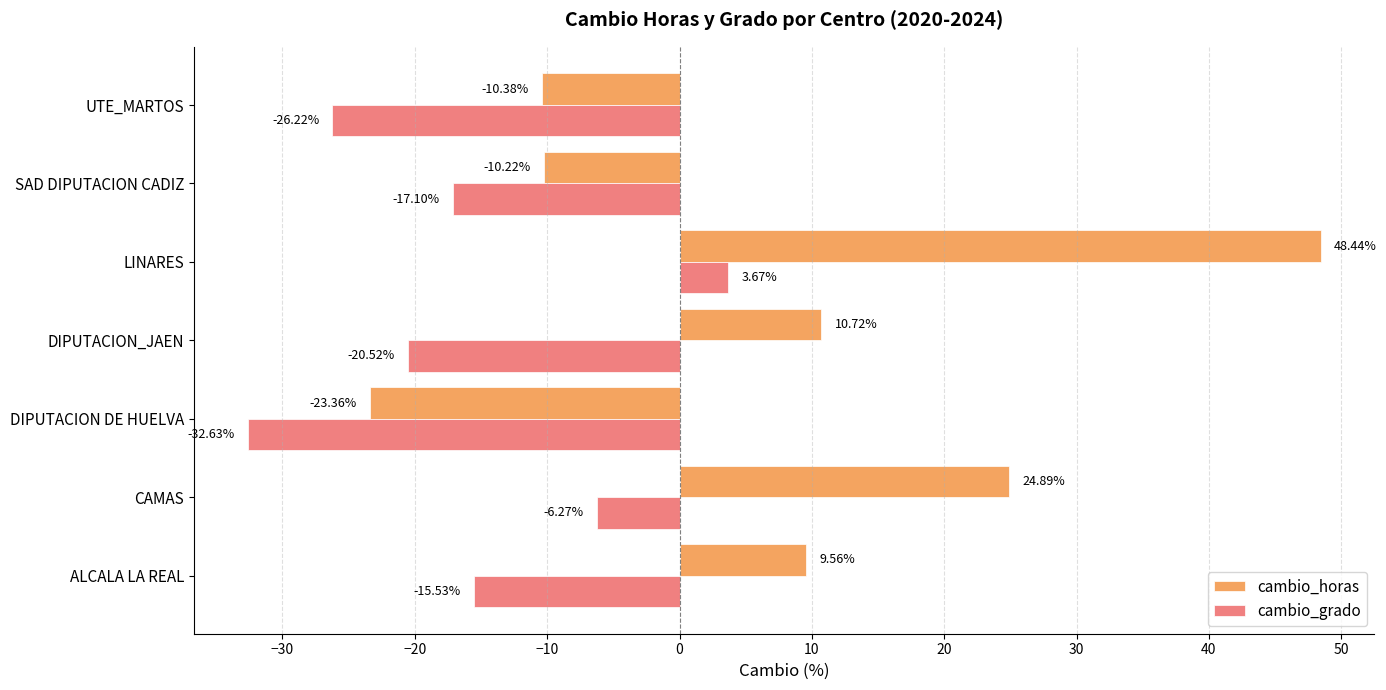

What is the average value of the cambio_horas series?

7.1